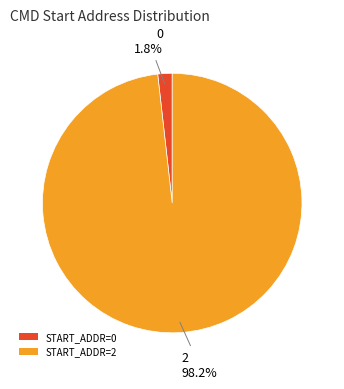

How many slices are in this pie chart?

2